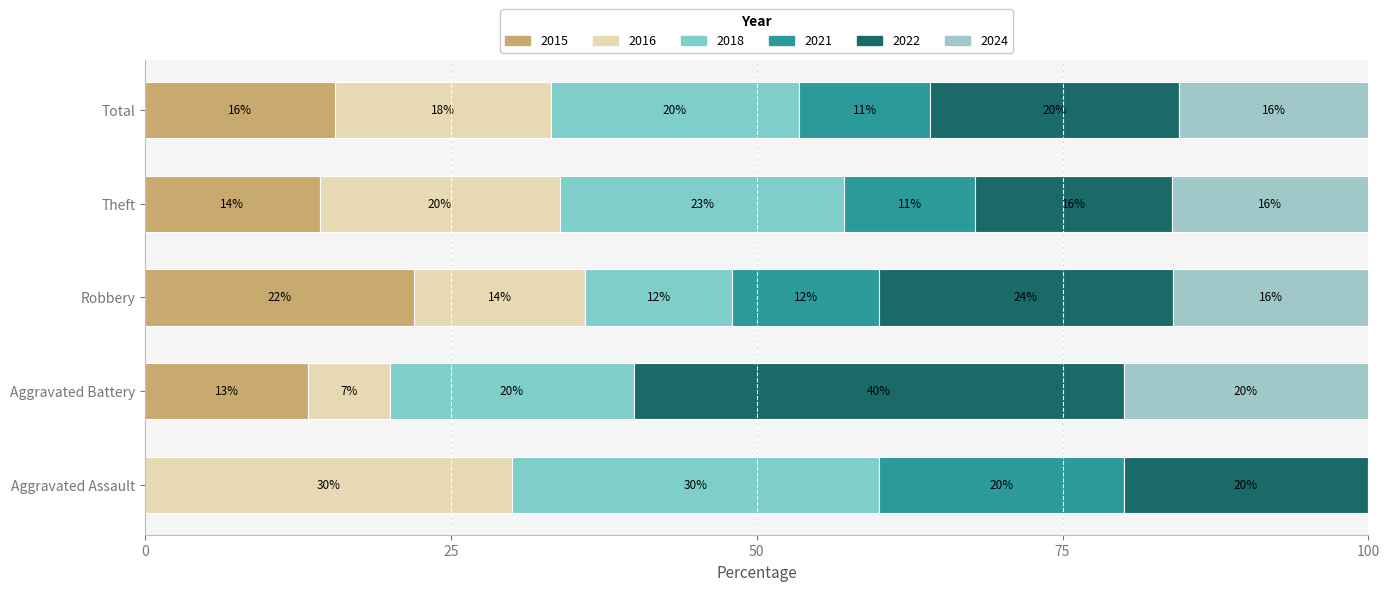

What are all the series names shown in the legend?

2015, 2016, 2018, 2021, 2022, 2024